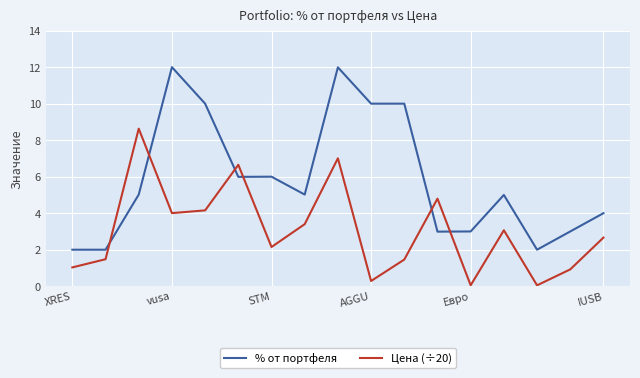

Which series has the widest spread of values?

% от портфеля